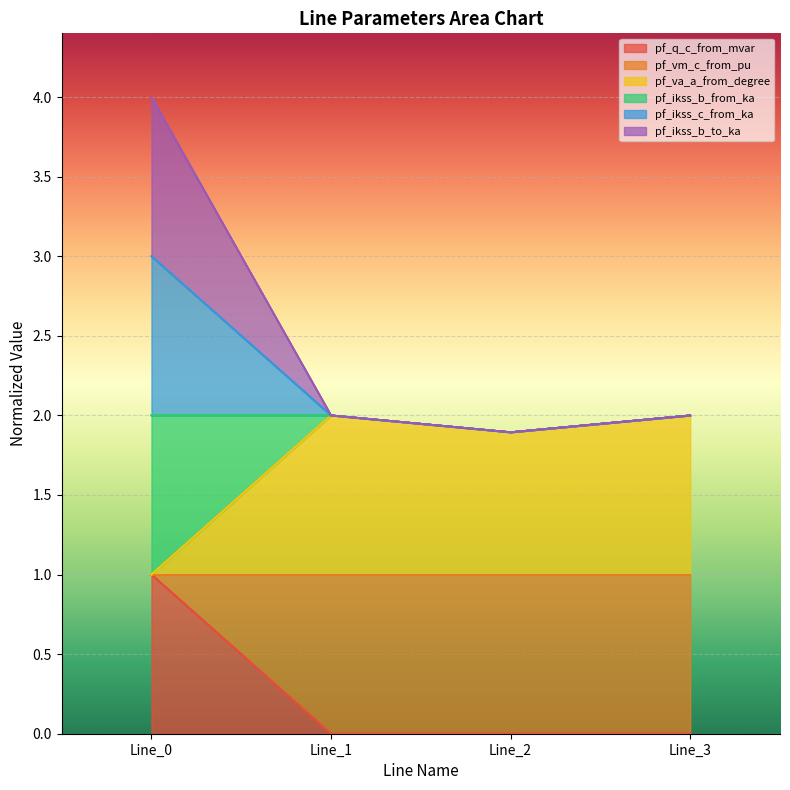

Which has a higher value, Line_0 or Line_2?

Line_0